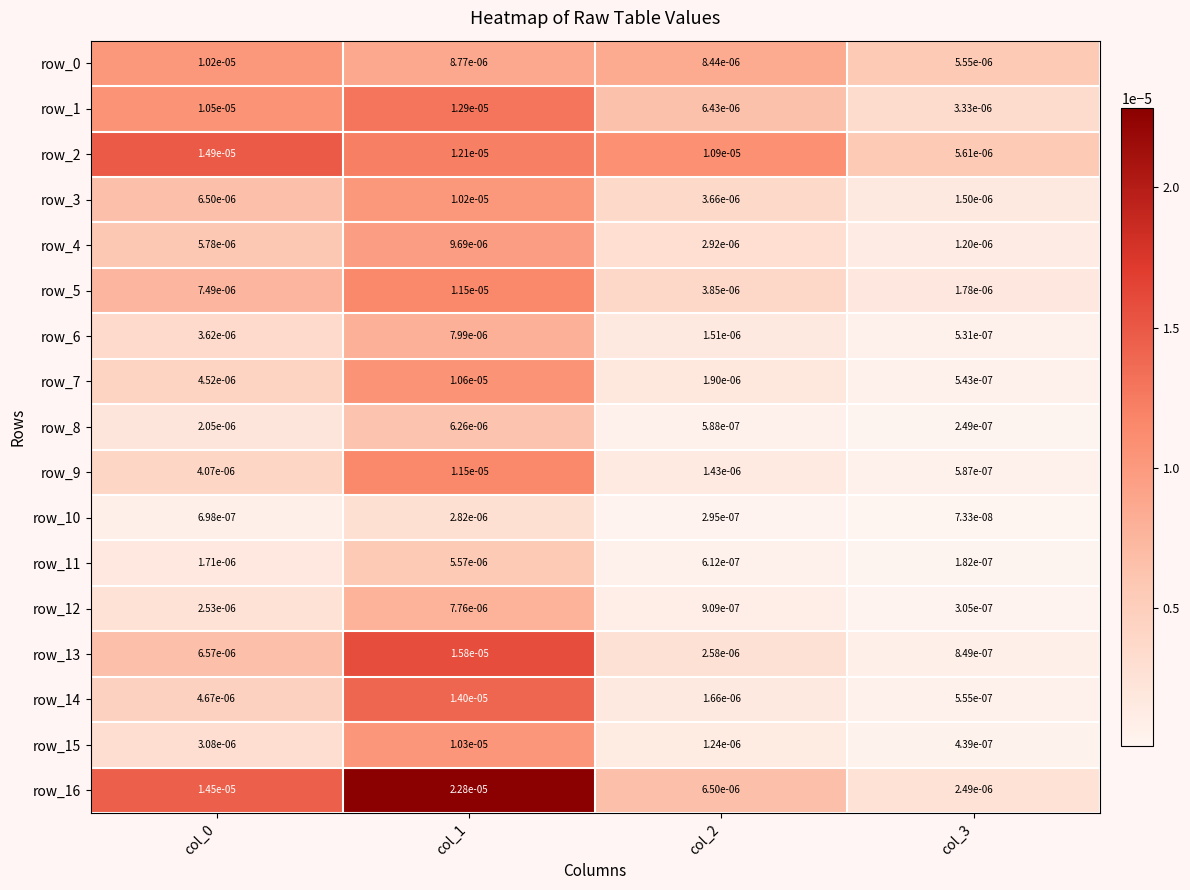

Which series changed the most between col_0 and col_2?

row_16